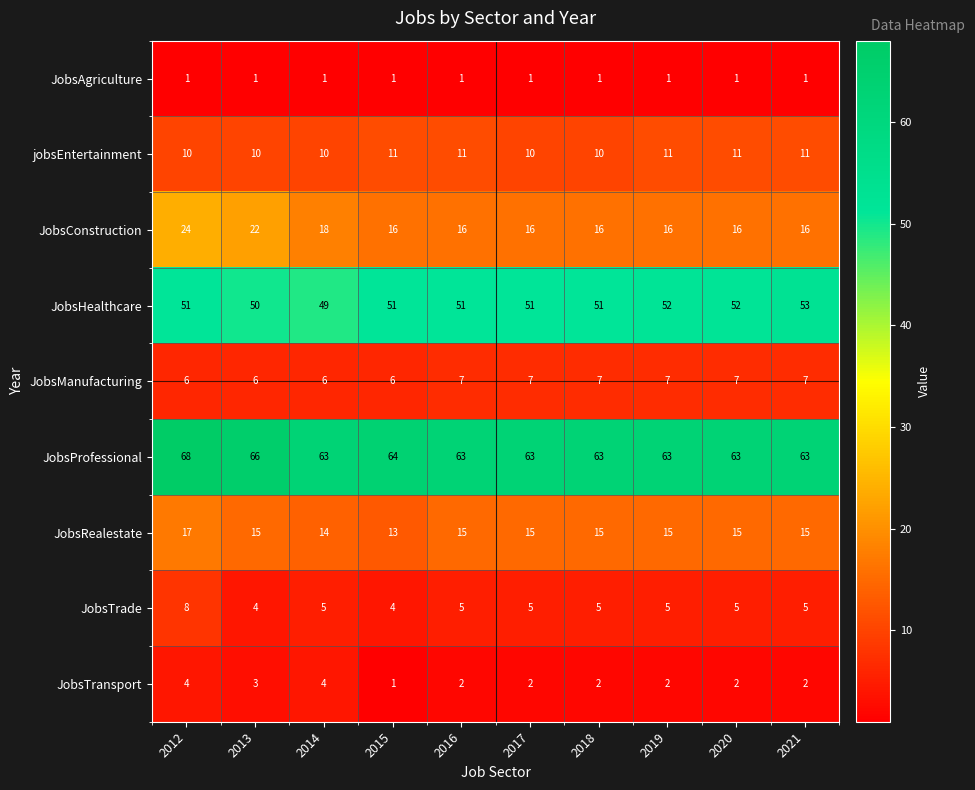

What is the maximum value for JobsTrade?

8